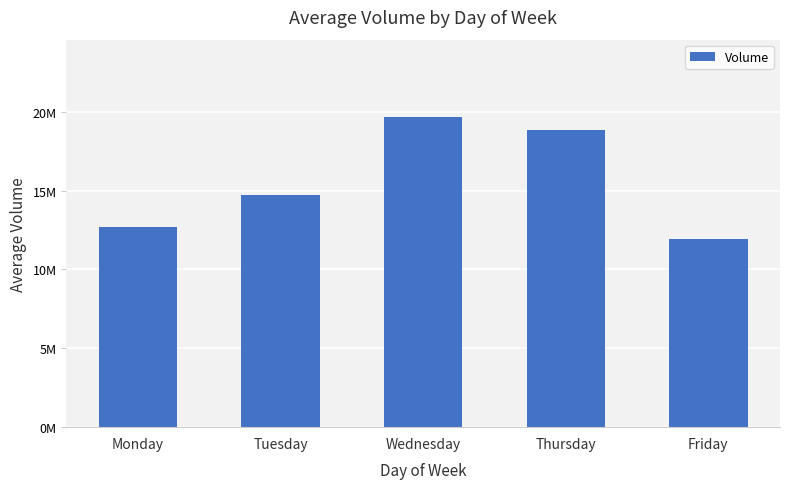

Is it true that the value at Tuesday is 14753105.9?

True